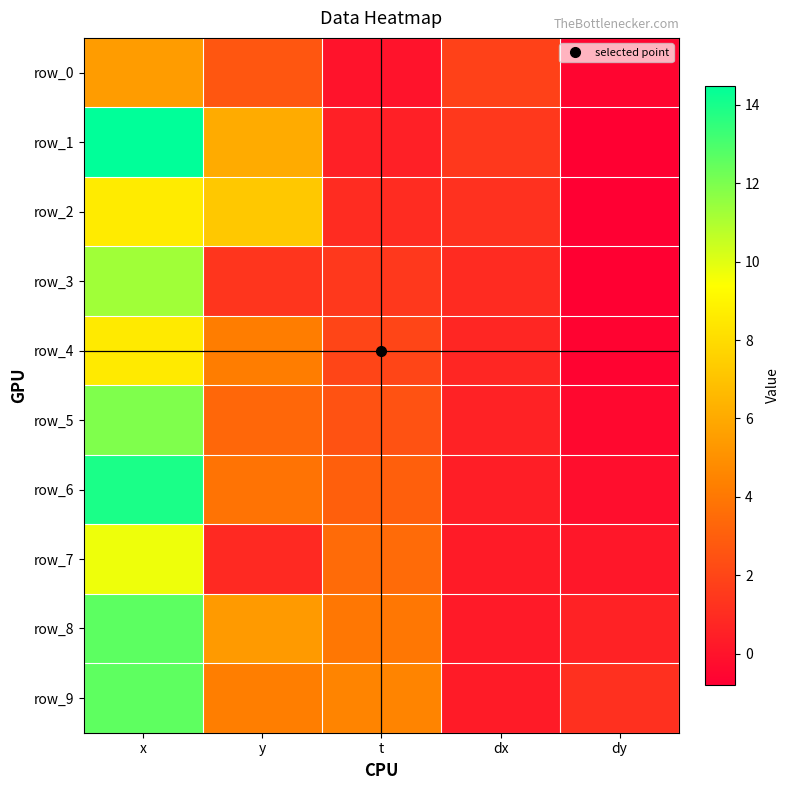

Between x and dy, which series saw the biggest shift?

row_1